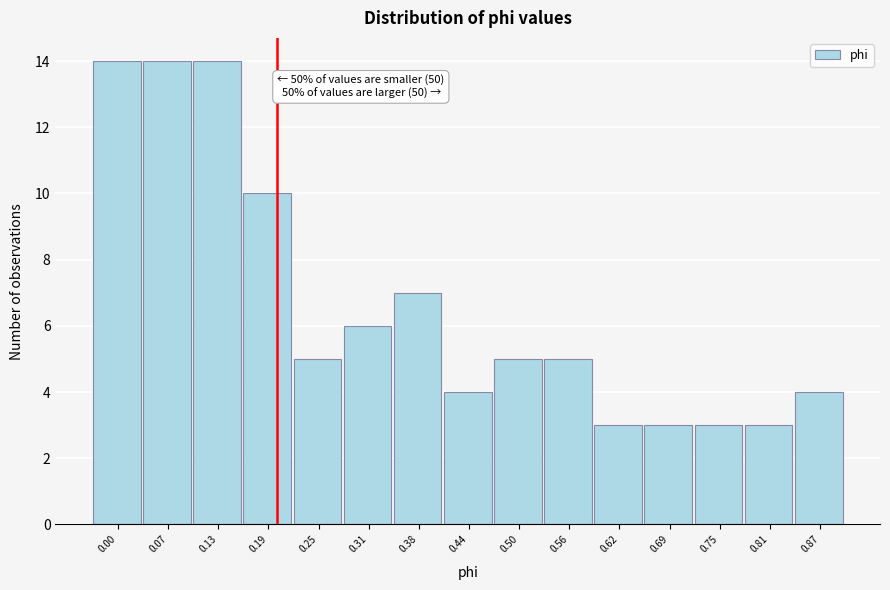

Reading left to right, extract all data points from this chart.

14	14	14	10	5	6	7	4	5	5	3	3	3	3	4